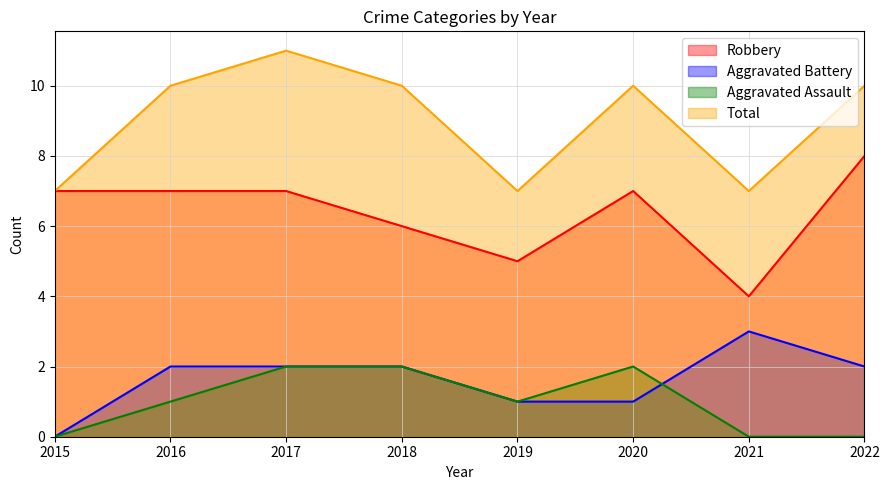

At which category does Aggravated Assault reach its first local peak?

2020